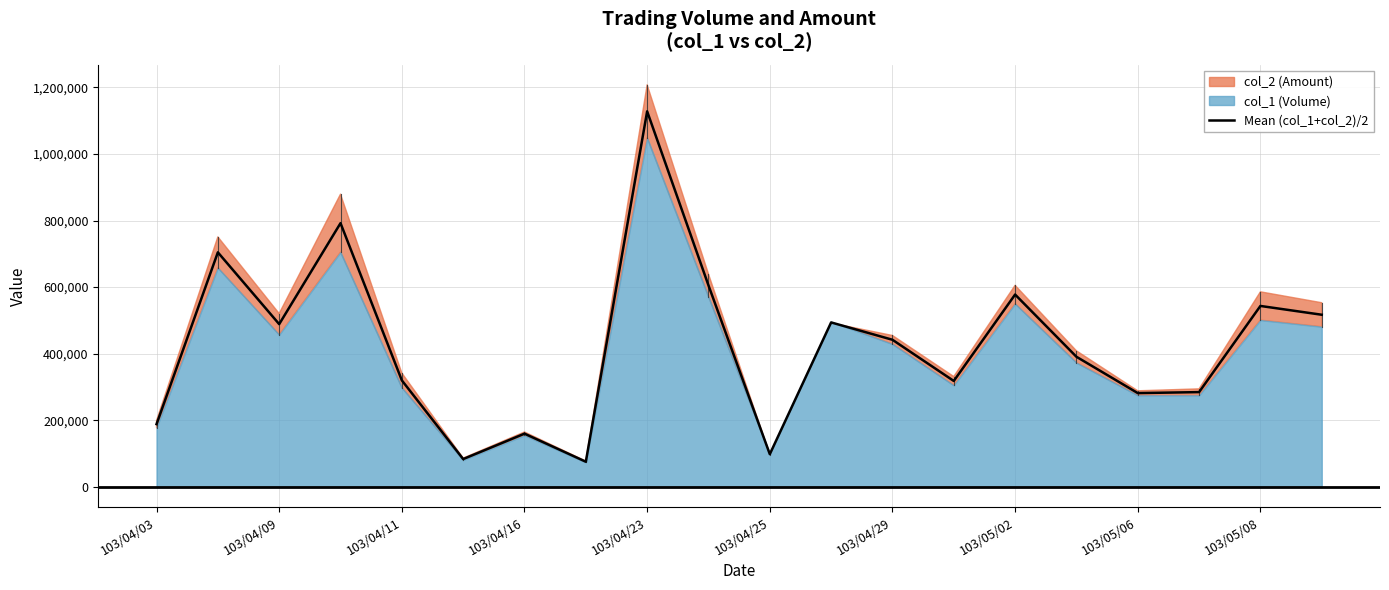

What is the maximum value for Mean (col_1+col_2)/2?

1127730